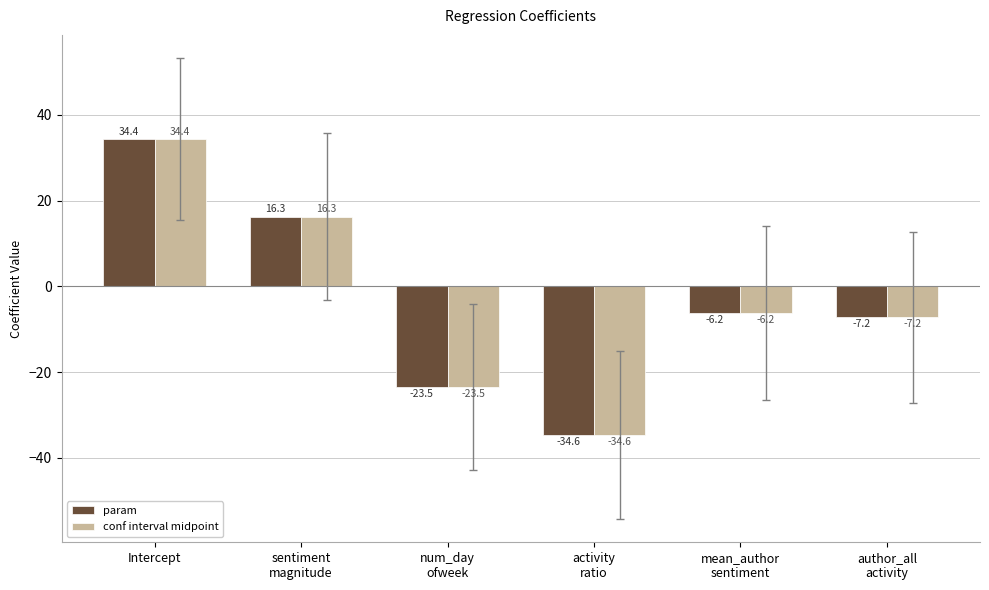

How many bars are there in total?

12